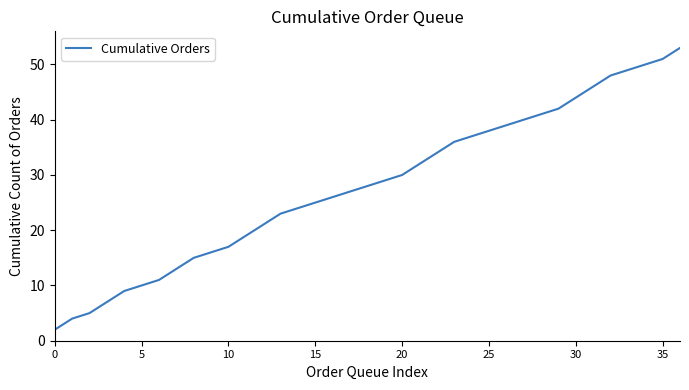

What is the smallest value displayed?

2